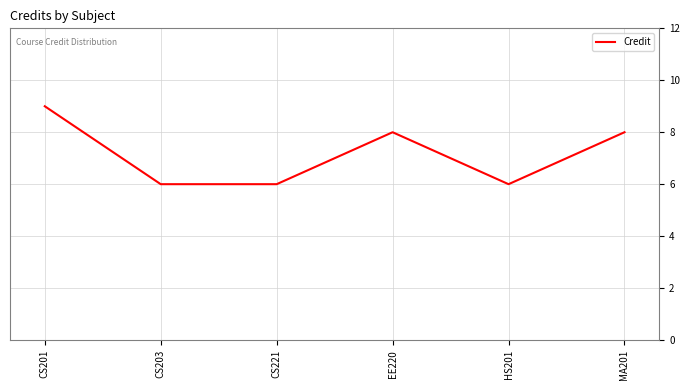

What is the change in value from CS201 to HS201?

-3